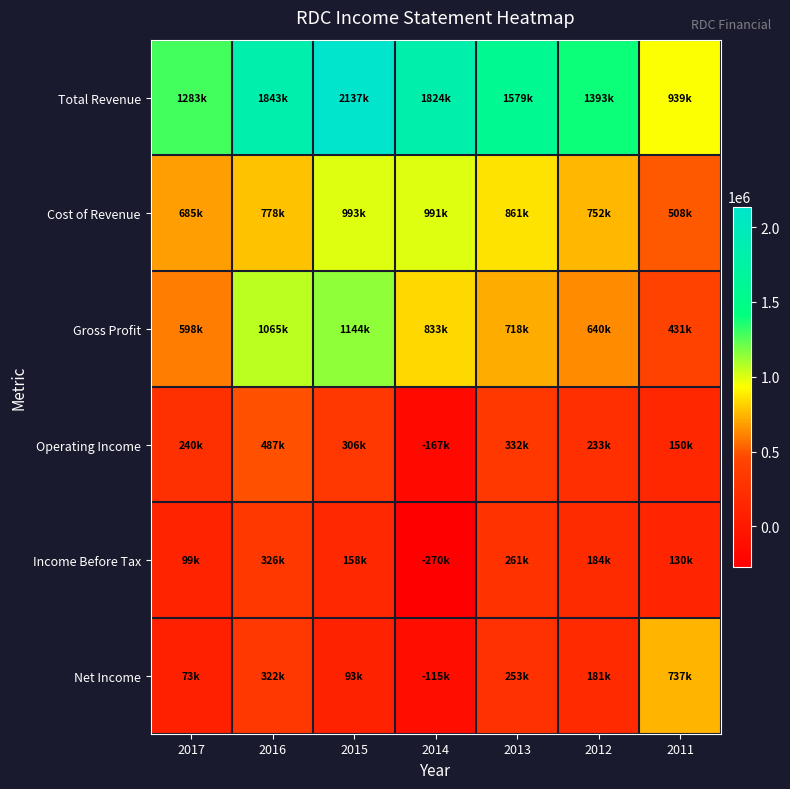

What is the difference between the highest and lowest values at 2014?

2094000